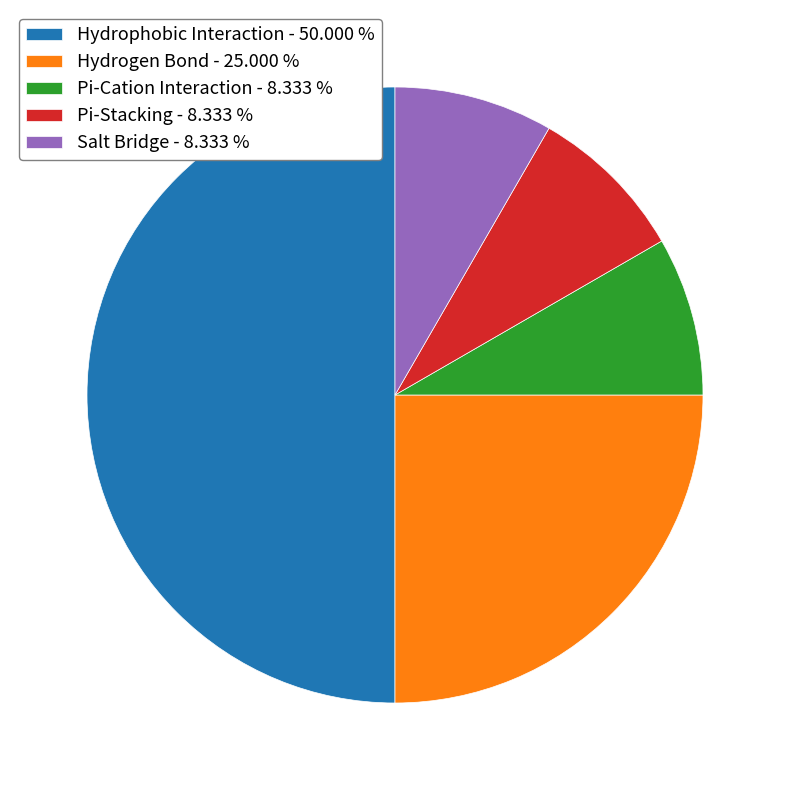

Does Salt Bridge represent more than half of the total?

No